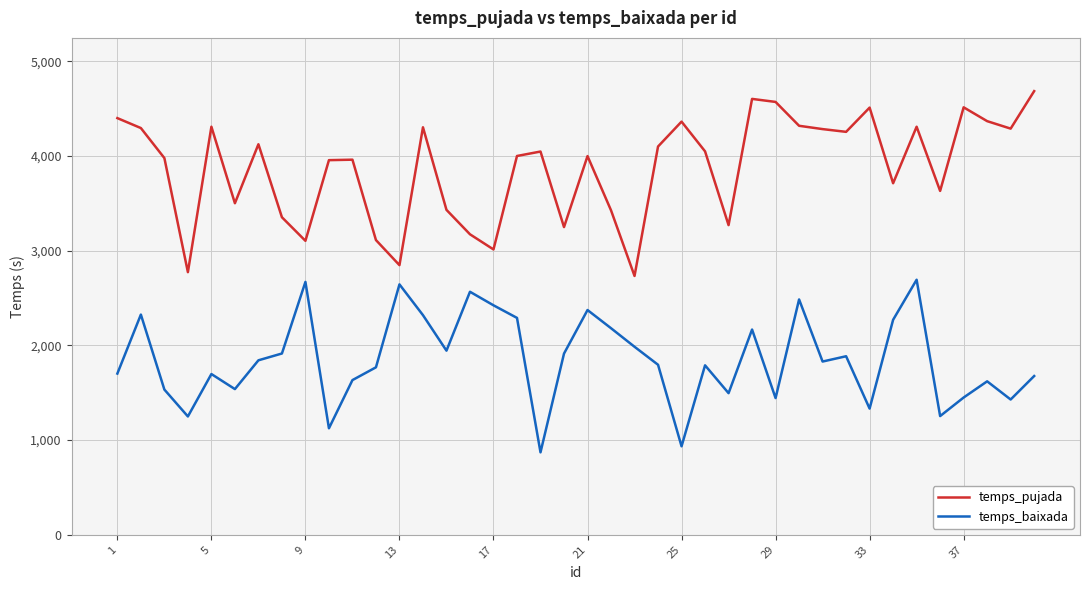

Rank the series by their average value, from highest to lowest.

temps_pujada, temps_baixada